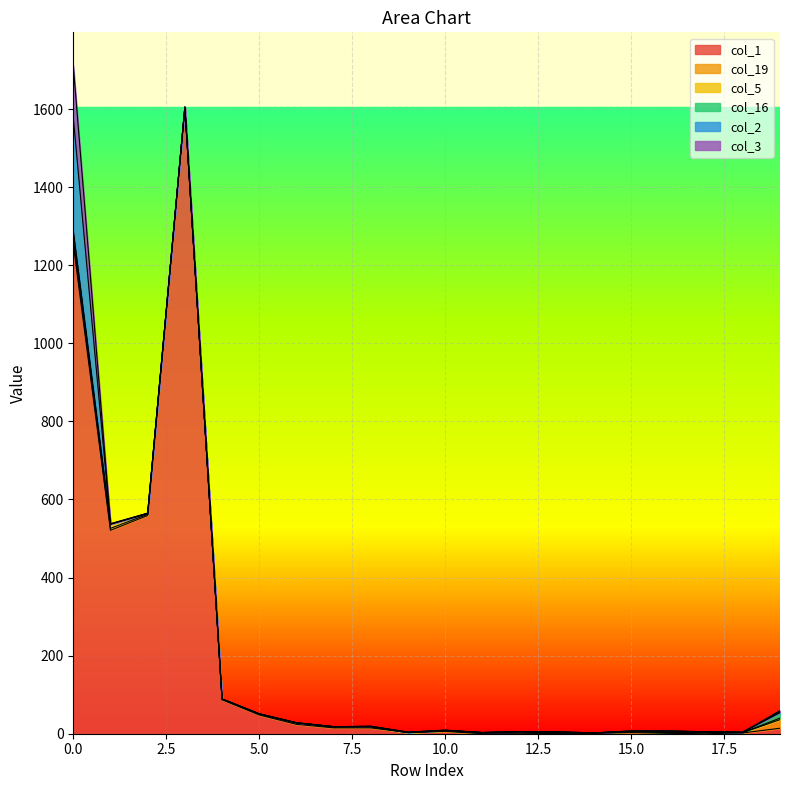

Which has a higher value, 14 or 15?

15